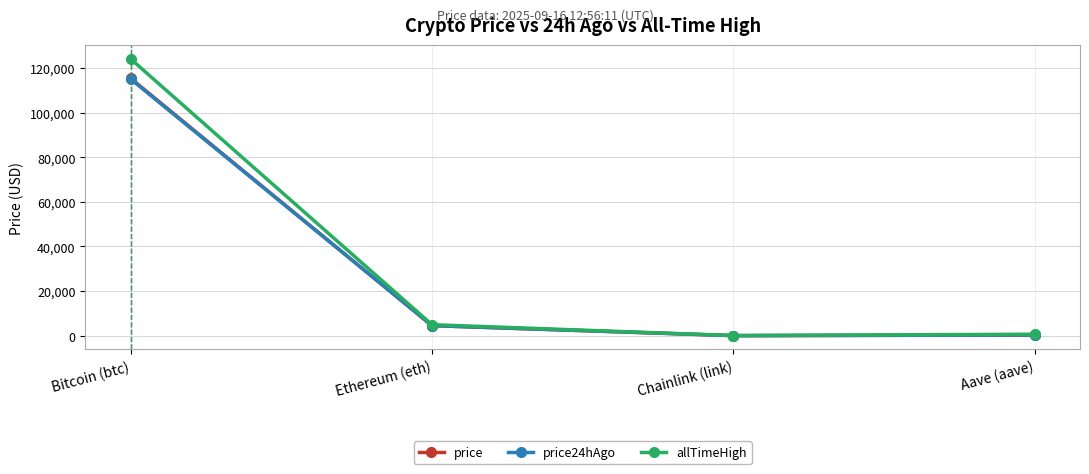

Is the value of price24hAgo at Bitcoin (btc) greater than the value of price at Chainlink (link)?

Yes